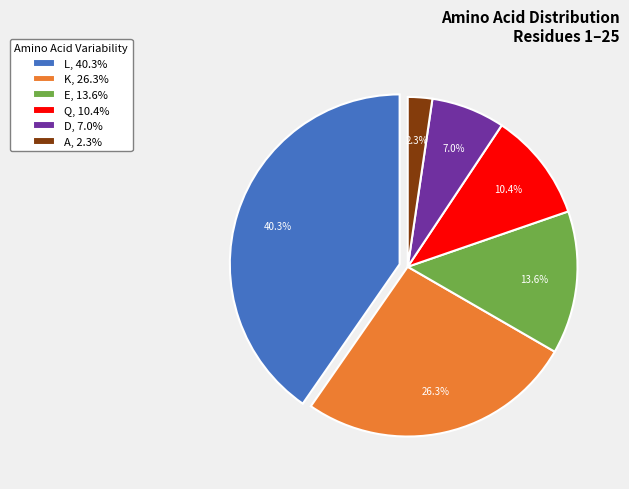

Is there a majority slice in this chart?

No